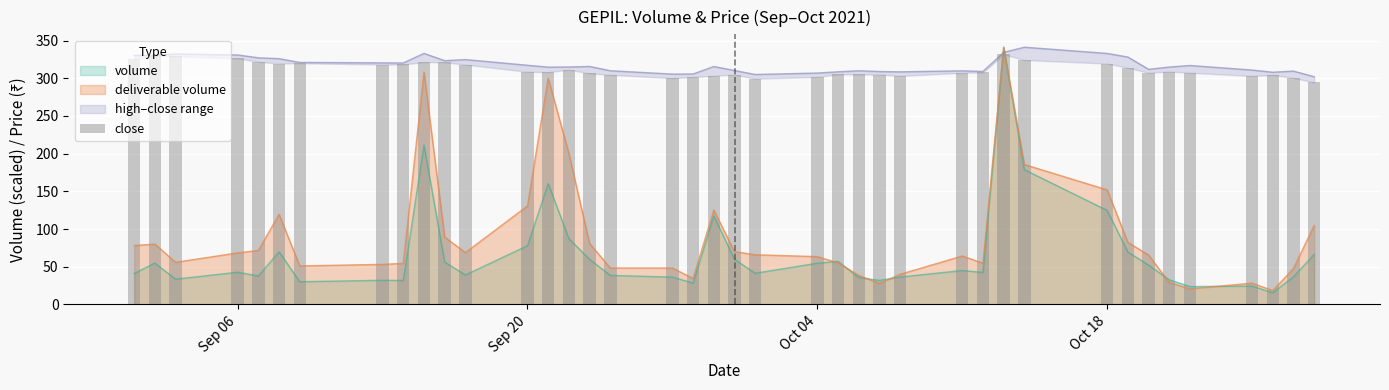

Reading left to right, transcribe all the data shown in this chart.

325.2	329.4	329.2	326.2	321.8	319.6	319.9	318.1	318.3	321.4	321.2	318.1	308.6	308.1	311.3	306.5	304.6	300.1	301.8	303.3	304.9	299.4	301.7	305.2	305.1	304.9	303.1	307.2	307.8	331.6	324.2	319.5	313.9	307.2	308.9	307.3	303.1	304.4	300.5	294.4